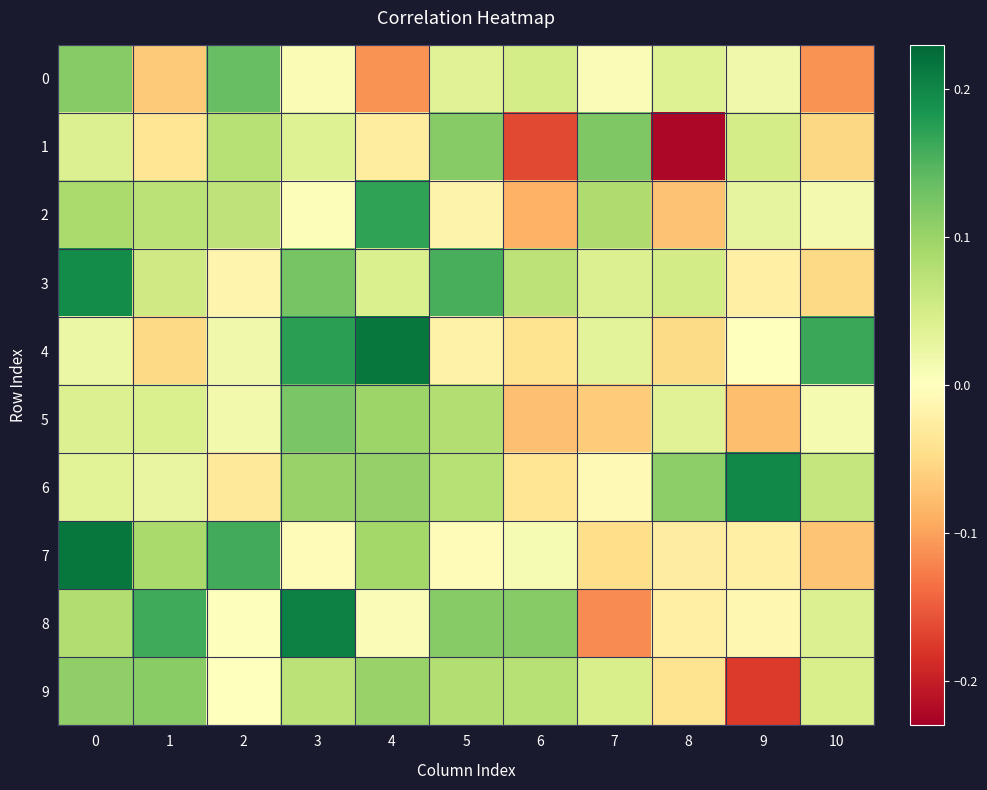

Which series has the largest range (max minus min)?

row_1